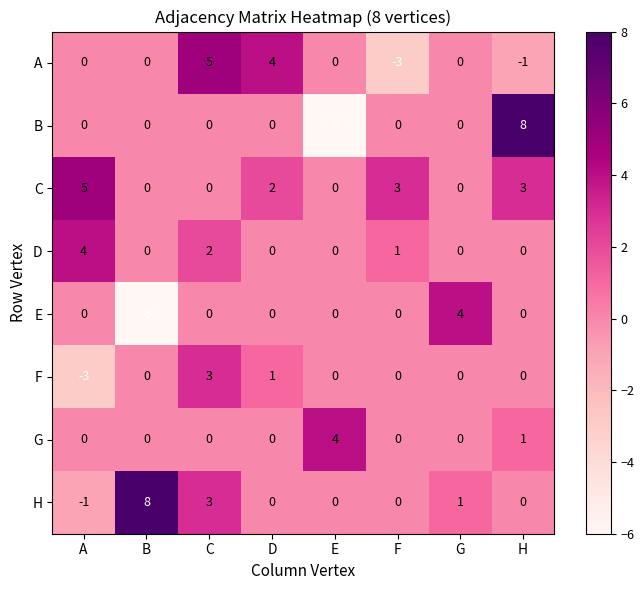

How many data points does each series have?

8